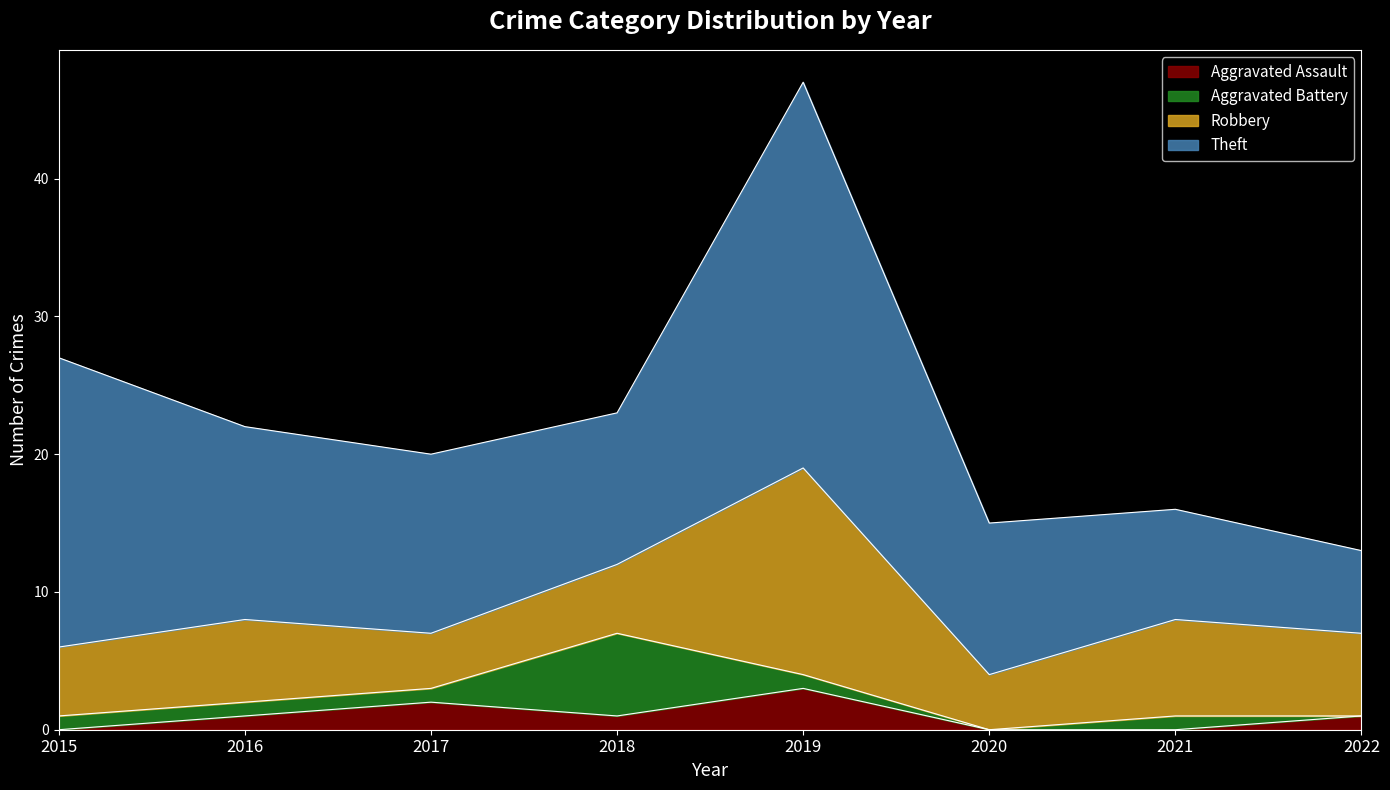

After their last crossing, which series has the higher values: Aggravated Battery or Robbery?

Robbery